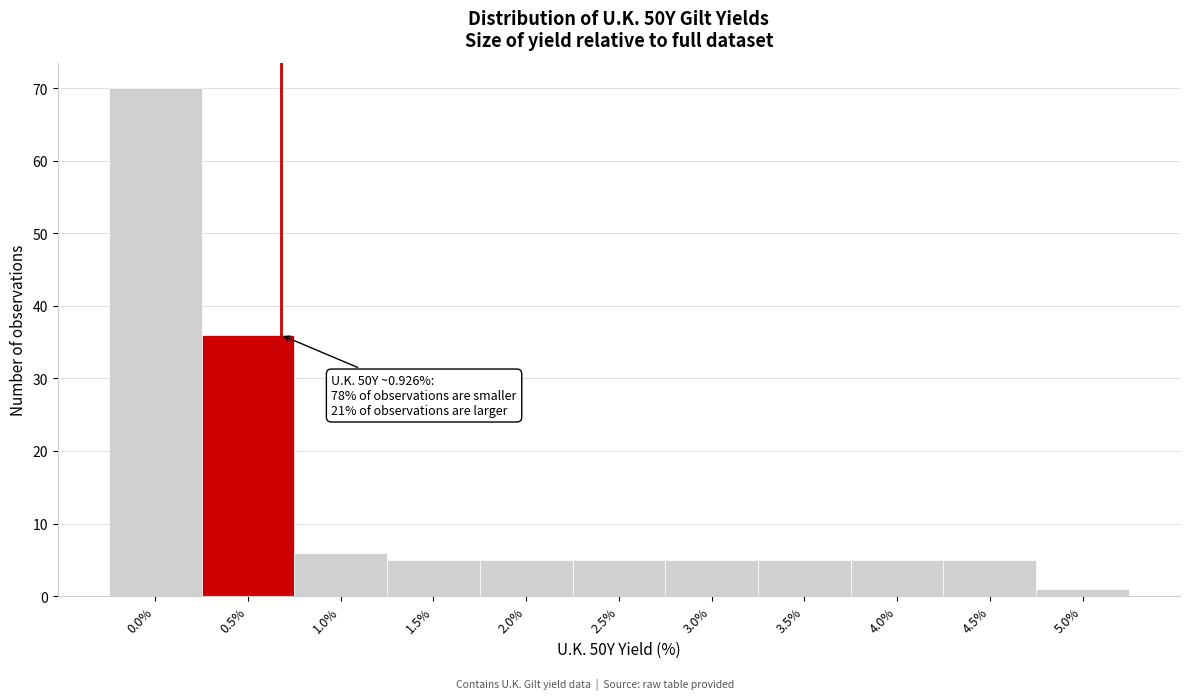

Reading left to right, list all the values displayed in this chart.

0.0%=70	0.5%=36	1.0%=6	1.5%=5	2.0%=5	2.5%=5	3.0%=5	3.5%=5	4.0%=5	4.5%=5	5.0%=1